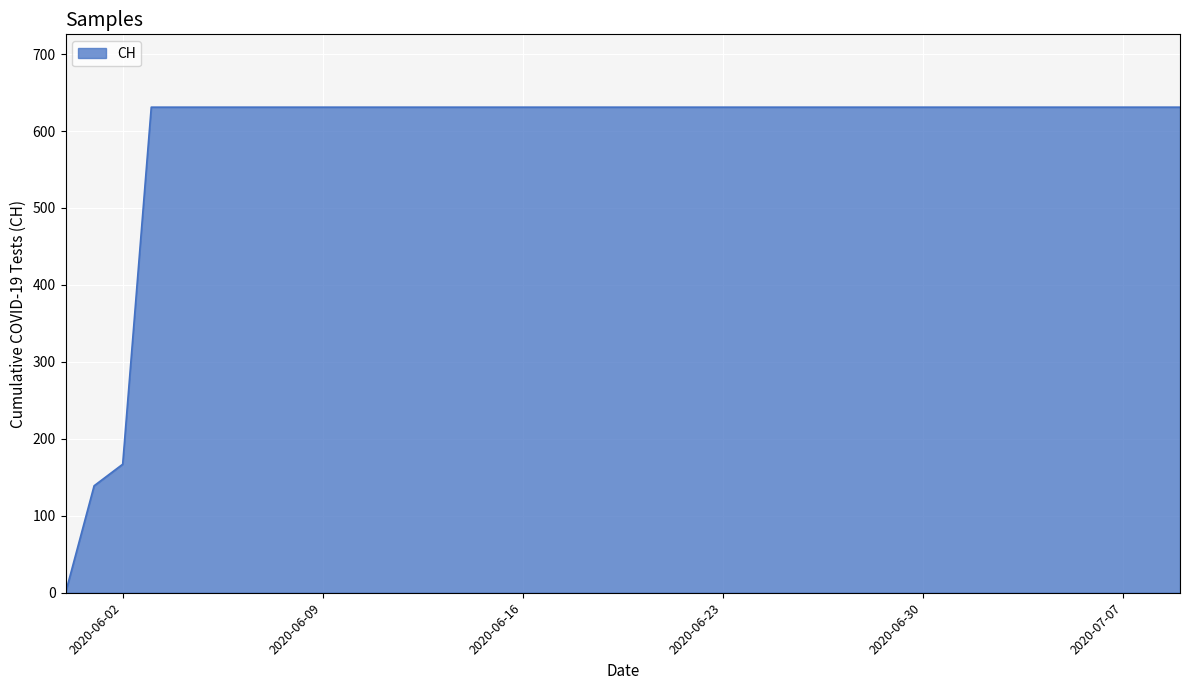

What is the difference between the maximum and minimum values?

631